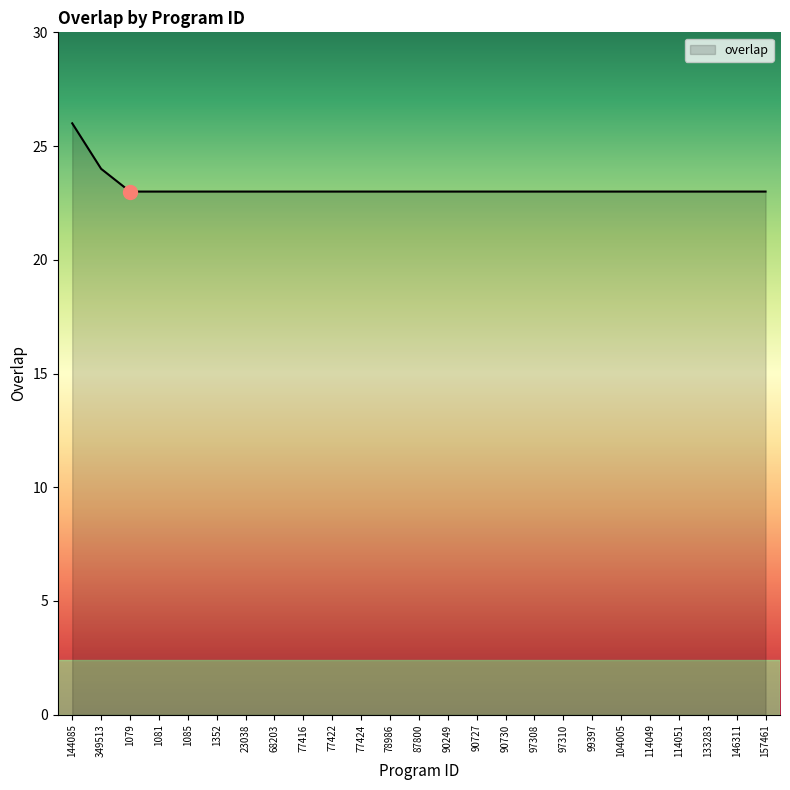

What is the approximate value at 1079?

23